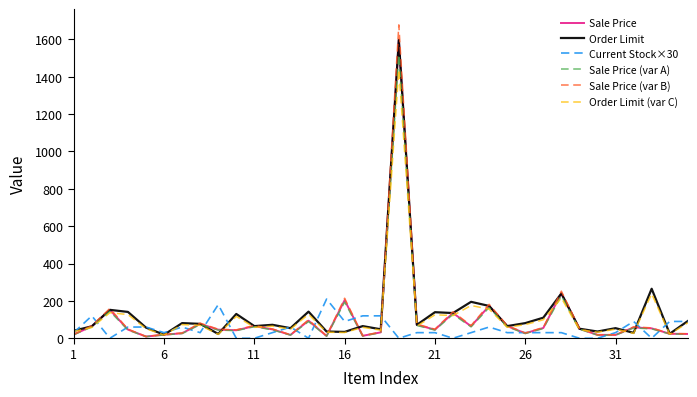

Which series has the widest spread of values?

Sale Price (var B)